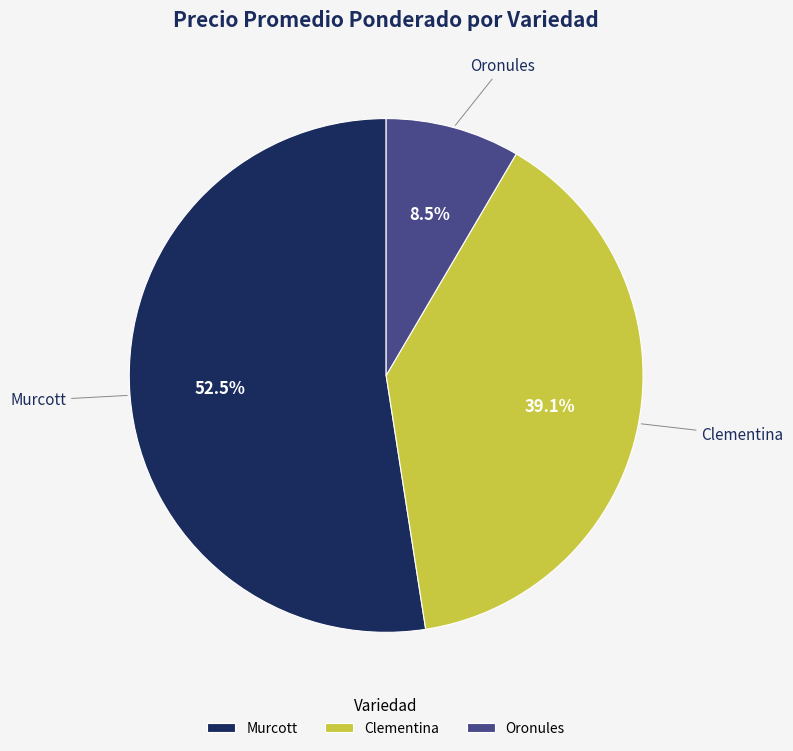

How many slices are in this pie chart?

3